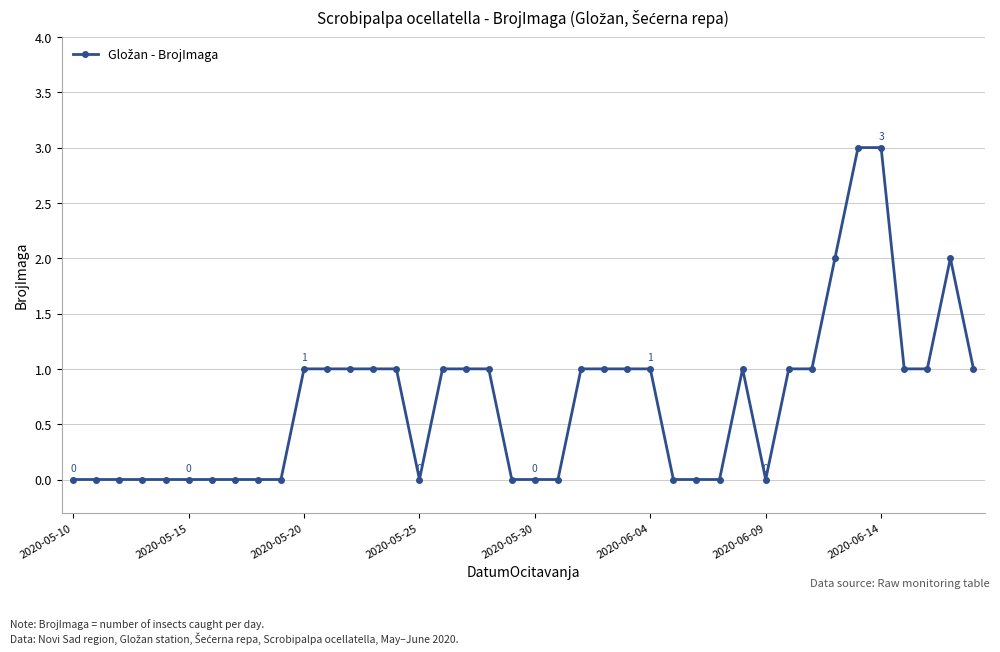

What is the difference between the maximum and minimum values?

3